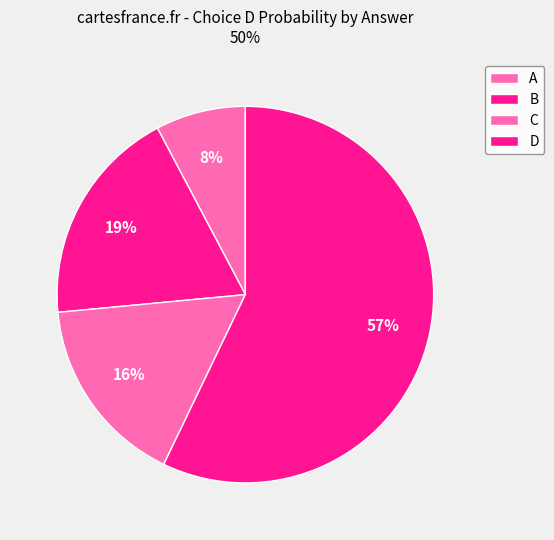

True or false: D accounts for 3% of the total.

False